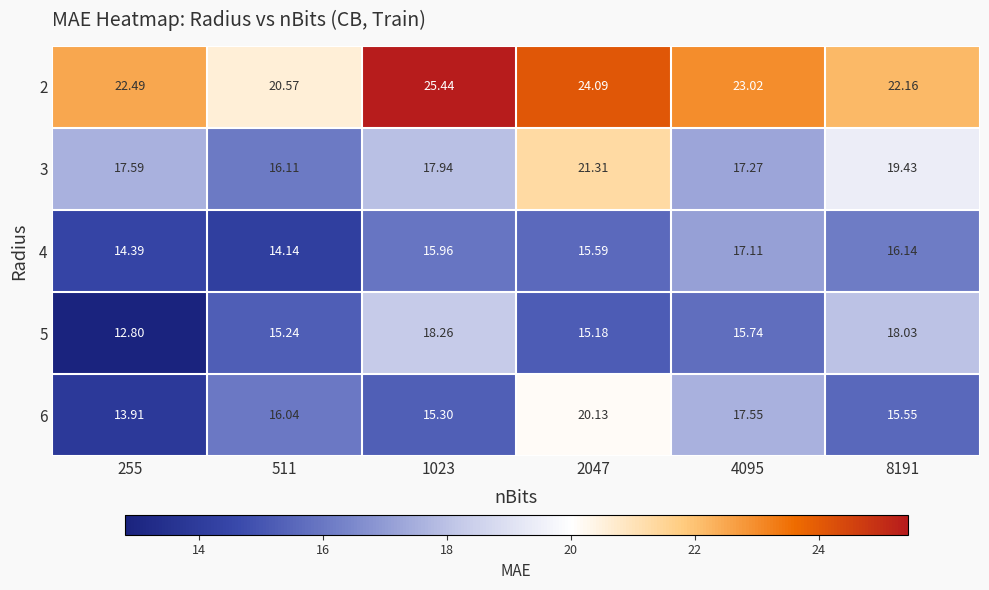

Is the value of 5 at 8191 greater than the value of 6 at 8191?

Yes